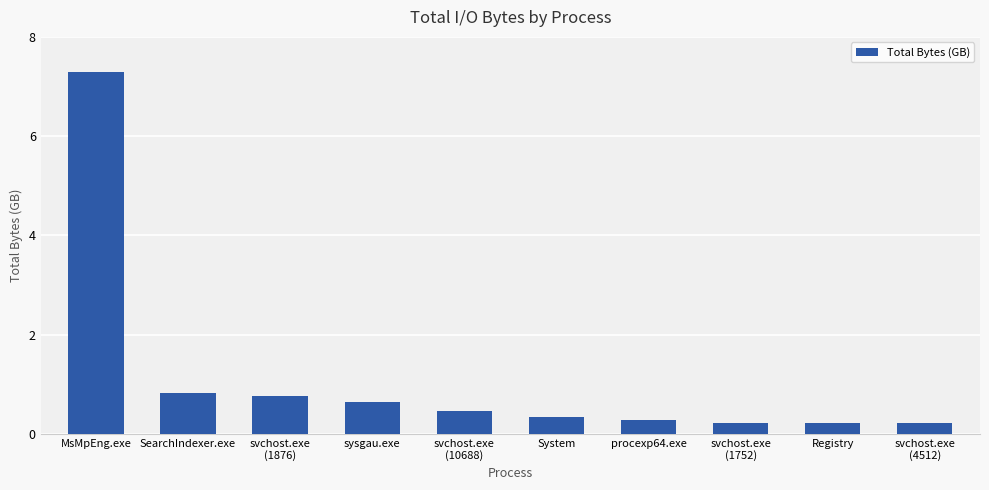

Reading left to right, extract all data points from this chart.

7.3	0.8	0.8	0.6	0.5	0.3	0.3	0.2	0.2	0.2